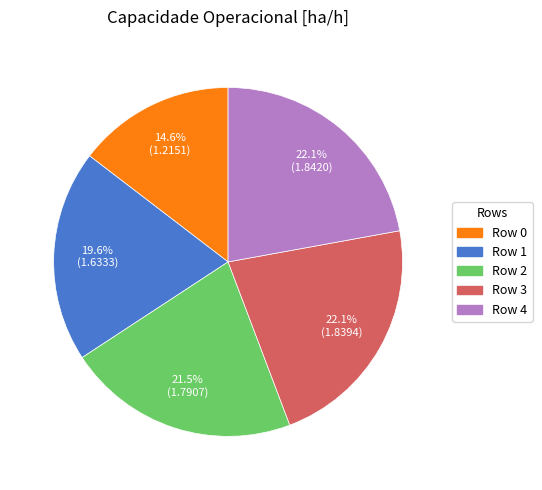

Is there a majority slice in this chart?

No